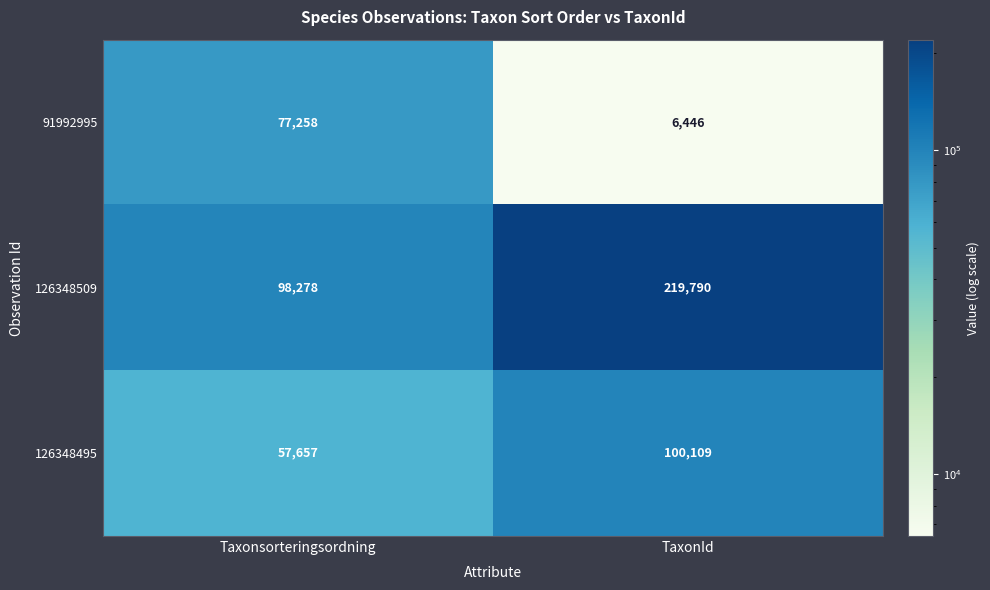

Which series has the widest spread of values?

126348509